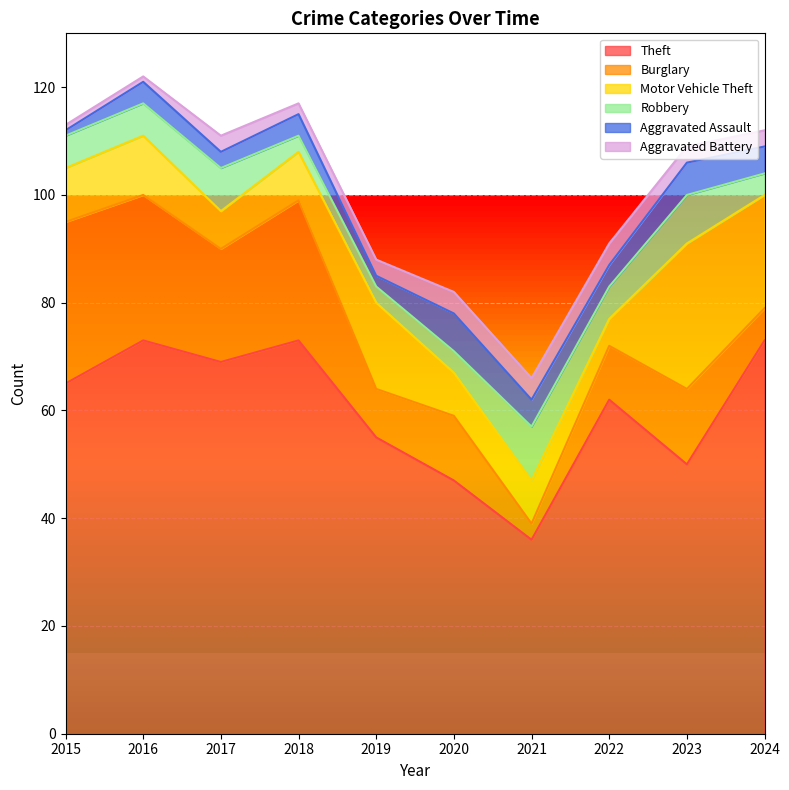

Reading right to left, transcribe all the data shown in this chart.

Theft: 2024=73	2023=50	2022=62	2021=36	2020=47	2019=55	2018=73	2017=69	2016=73	2015=65
Burglary: 2024=6	2023=14	2022=10	2021=3	2020=12	2019=9	2018=26	2017=21	2016=27	2015=30
Motor Vehicle Theft: 2024=21	2023=27	2022=5	2021=8	2020=8	2019=16	2018=9	2017=7	2016=11	2015=10
Robbery: 2024=4	2023=9	2022=6	2021=10	2020=4	2019=3	2018=3	2017=8	2016=6	2015=6
Aggravated Assault: 2024=5	2023=6	2022=4	2021=5	2020=7	2019=2	2018=4	2017=3	2016=4	2015=1
Aggravated Battery: 2024=3	2023=3	2022=4	2021=4	2020=4	2019=3	2018=2	2017=3	2016=1	2015=1